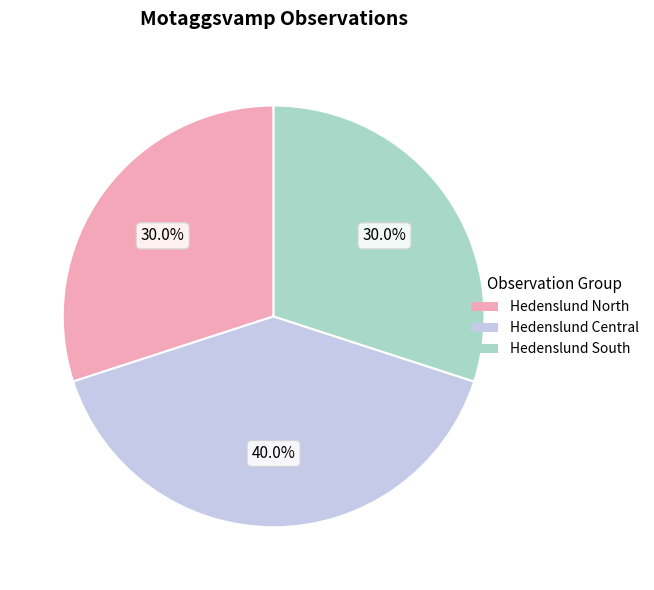

Which has a higher value, Hedenslund North or Hedenslund Central?

Hedenslund Central